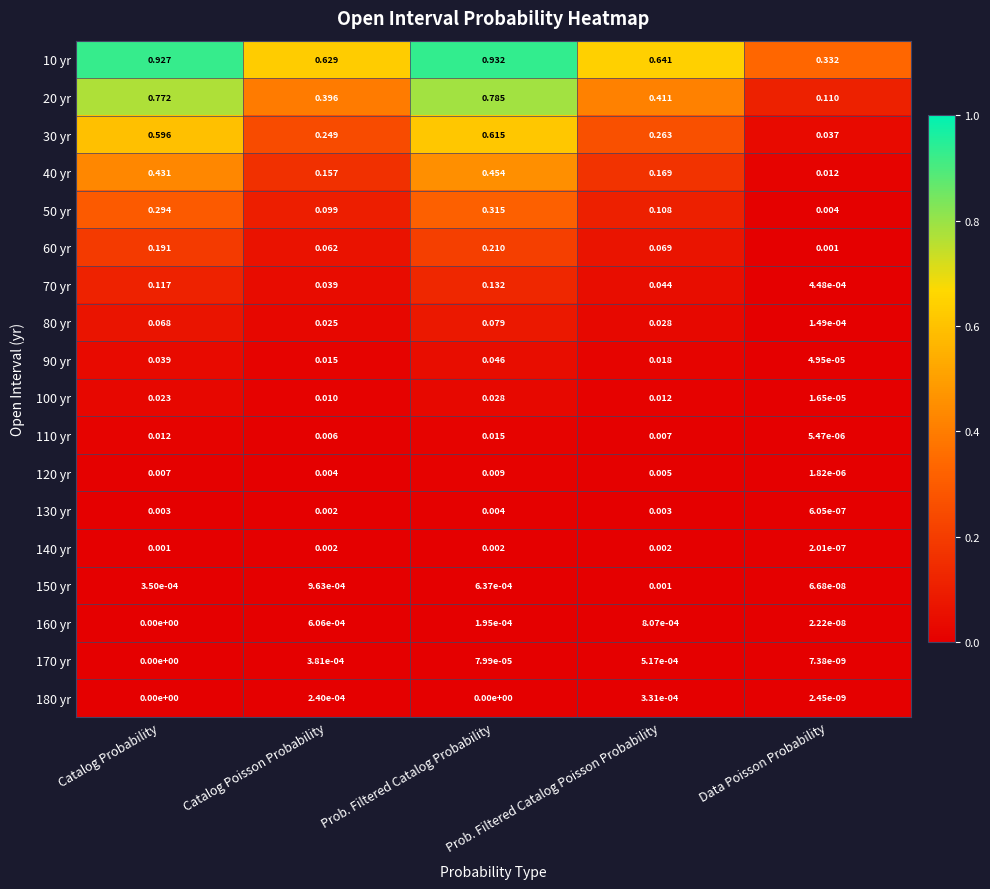

Where is 150 yr nearest to the value 0?

Data Poisson Probability